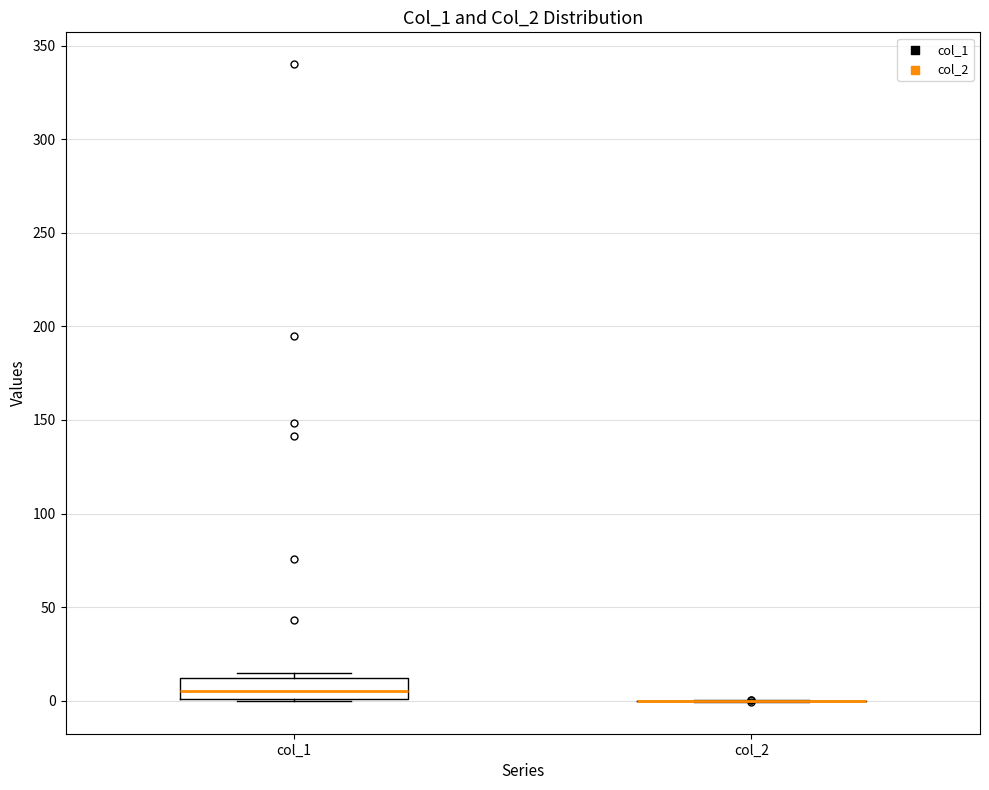

Reading left to right, read every box against the y-axis: the position of its median line, the range the box covers, and the ends of its whiskers. The values are not printed on the chart, so give them approximately, as read against the axis.

col_1: median 5, box 0 to 10, whiskers 0 to 15
col_2: box collapsed to a line at 0, whiskers 0 to 0